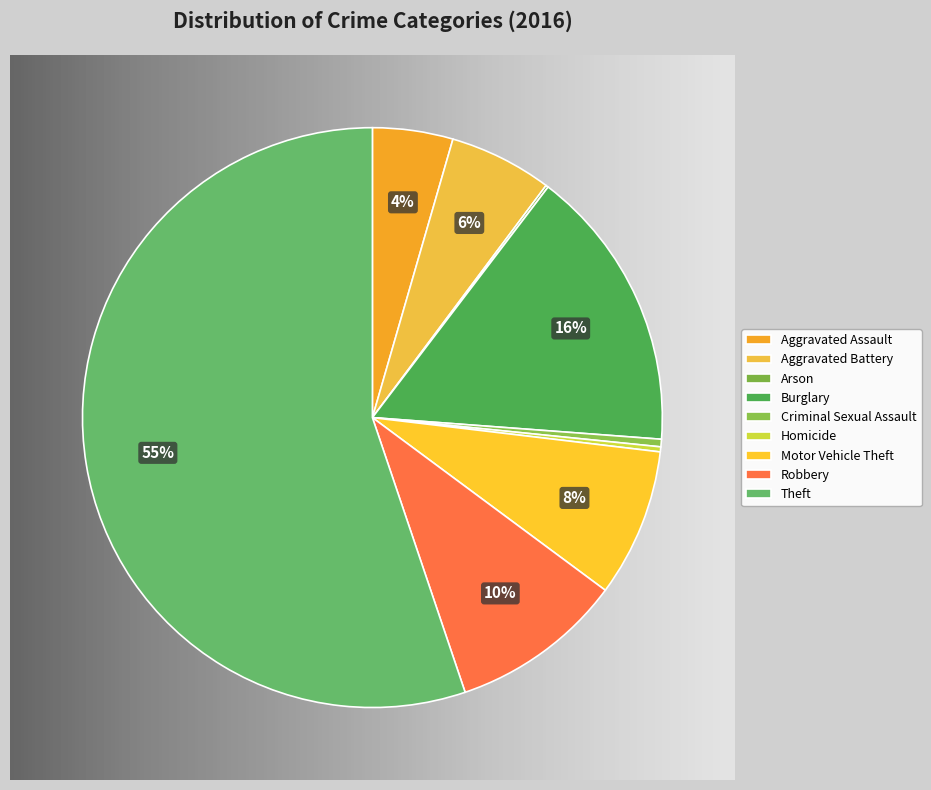

Rank the categories by value from lowest to highest.

Arson, Homicide, Criminal Sexual Assault, Aggravated Assault, Aggravated Battery, Motor Vehicle Theft, Robbery, Burglary, Theft